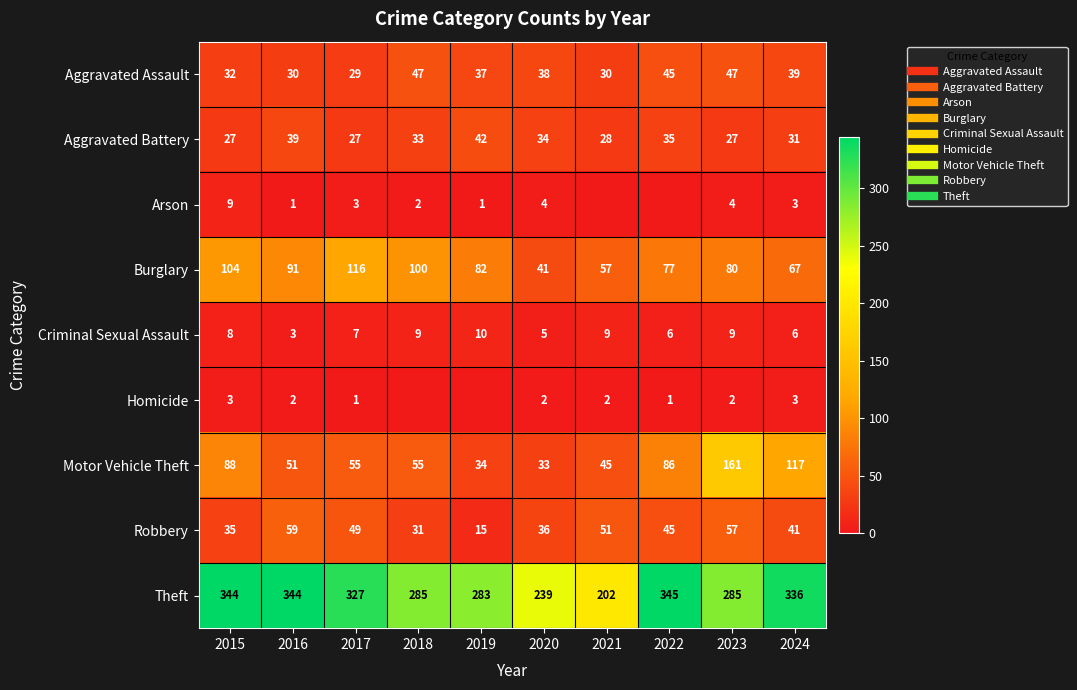

Which series has the largest range (max minus min)?

Theft